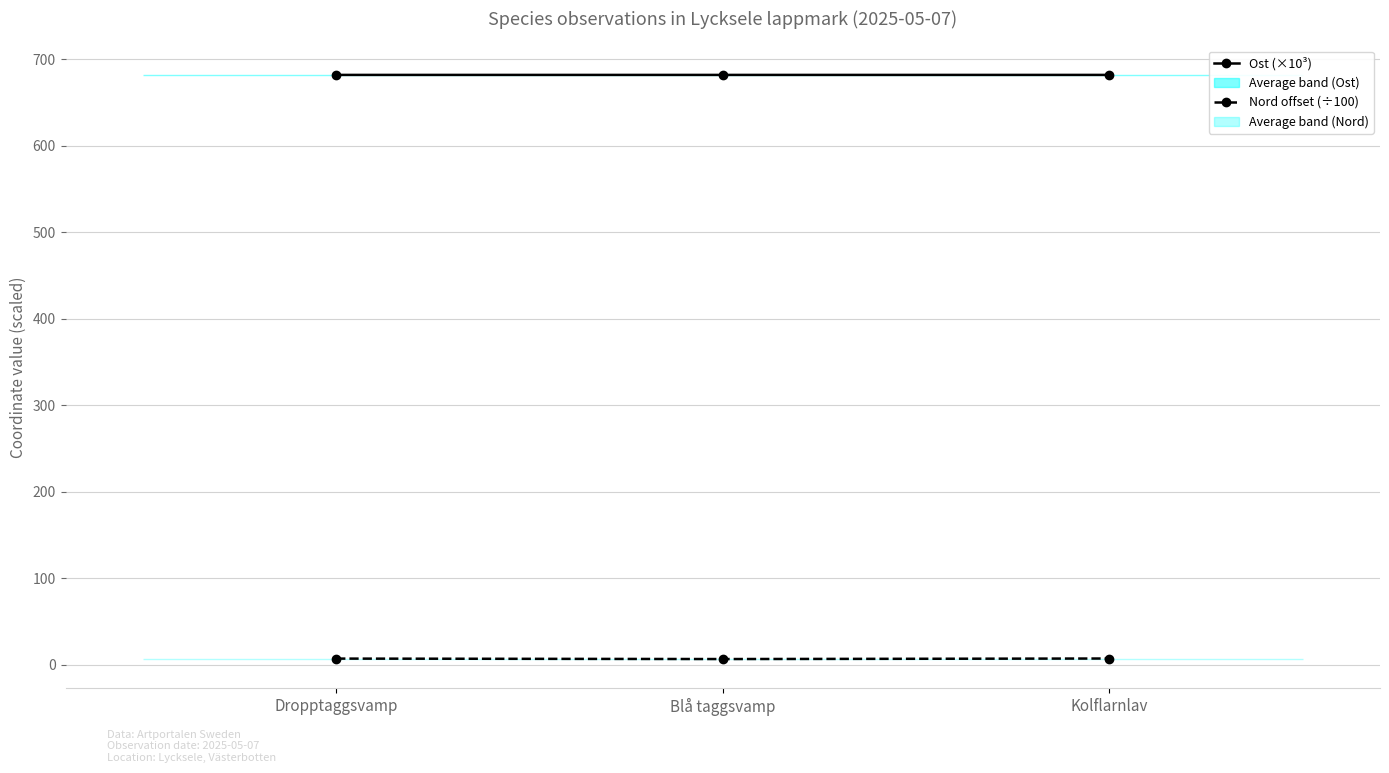

Count the Ost (×10³) values in the range 682 to 683.

3